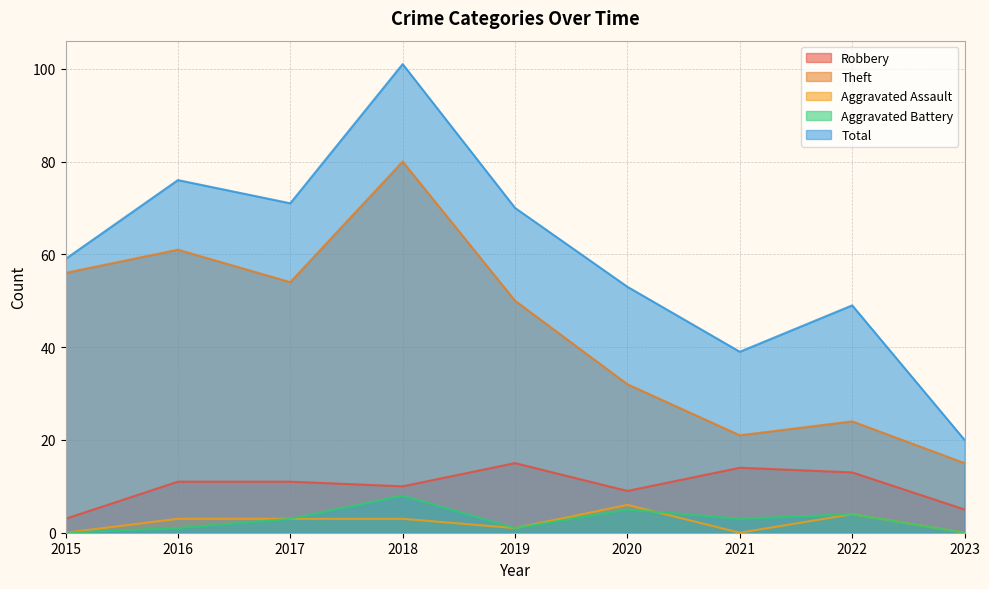

How many categories are shown in the chart?

9